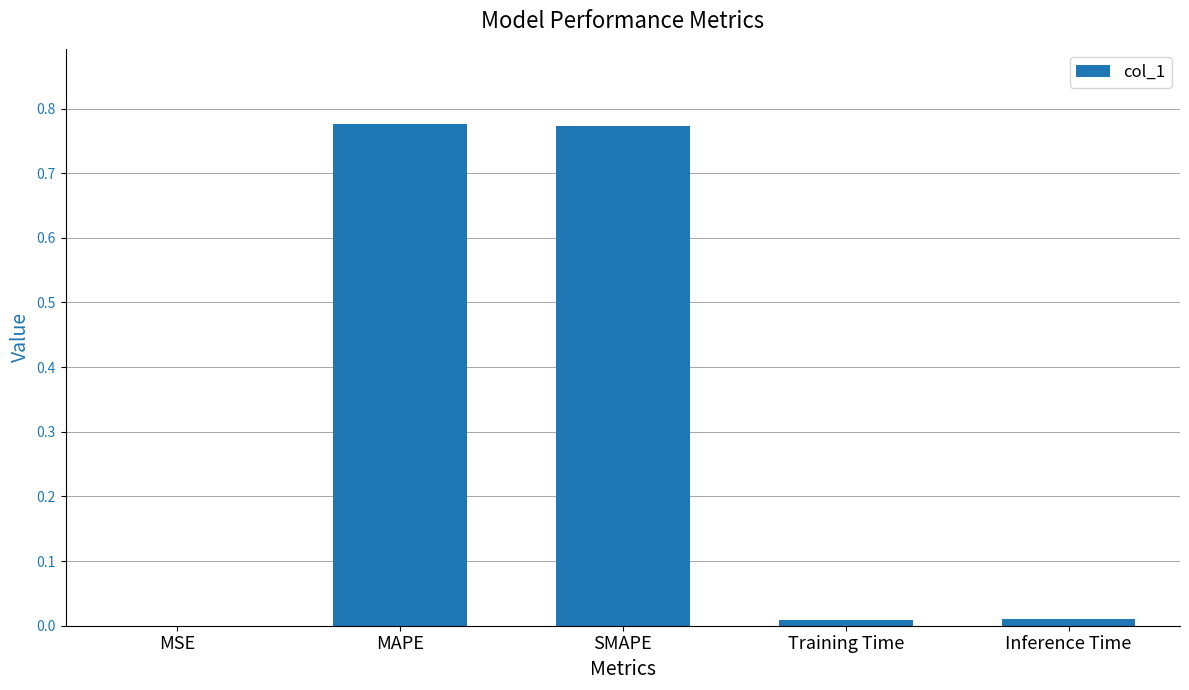

Is it true that the value at Inference Time is 0.0?

True